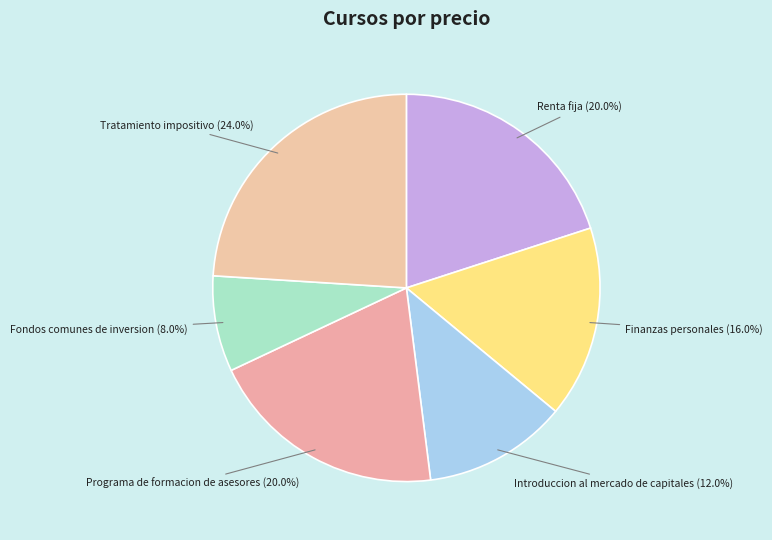

How many slices are in this pie chart?

6